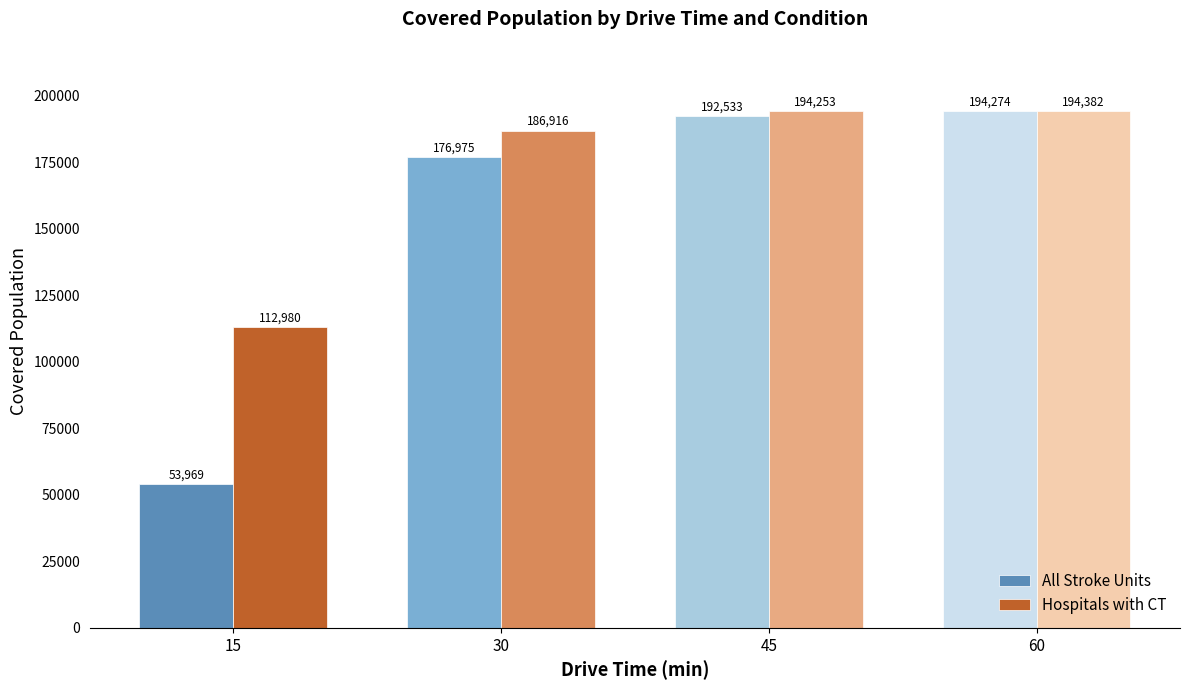

Read the Hospitals with CT value at 45, to the nearest 50.

194250